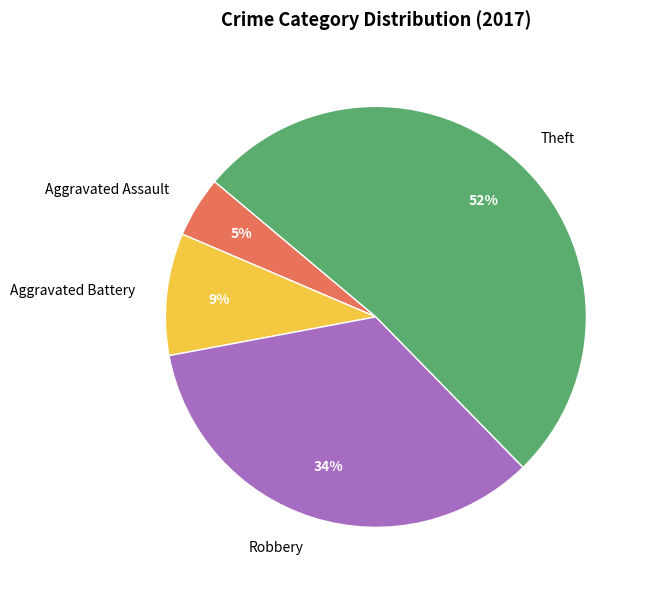

What is the majority slice?

Theft